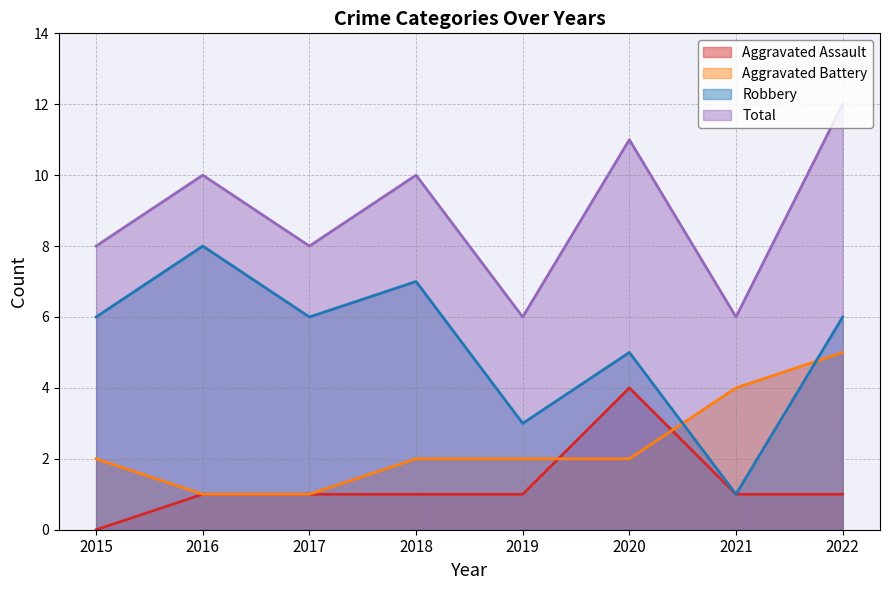

List the labels in order of Robbery value, largest first.

2016, 2018, 2015, 2017, 2022, 2020, 2019, 2021